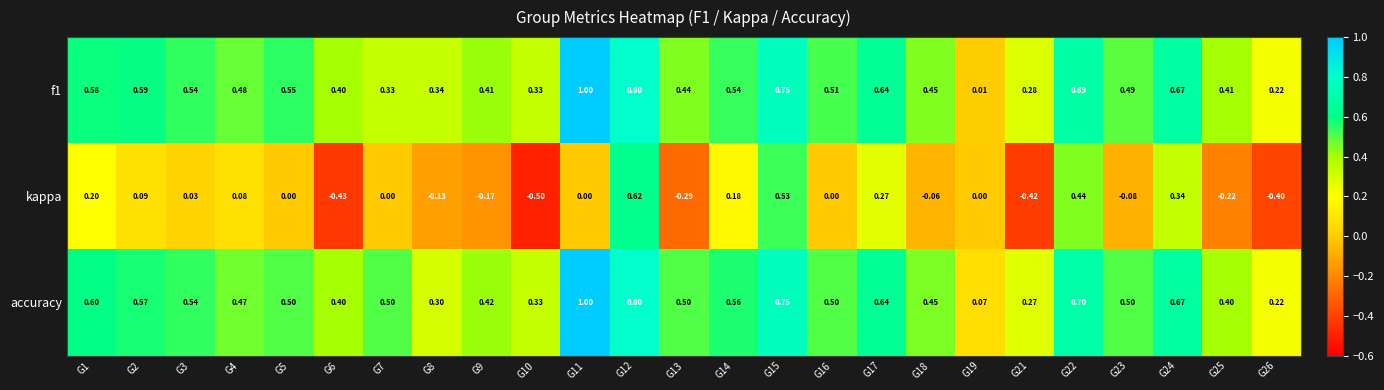

Which series has the largest range (max minus min)?

kappa